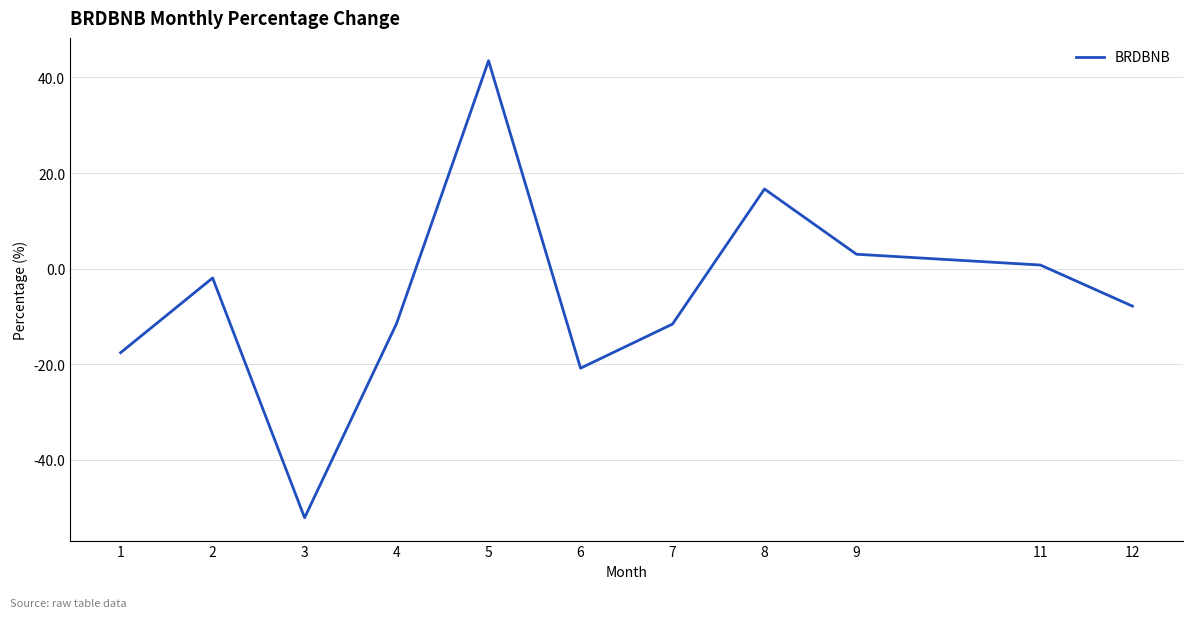

Between 1 and 6, which is larger?

1